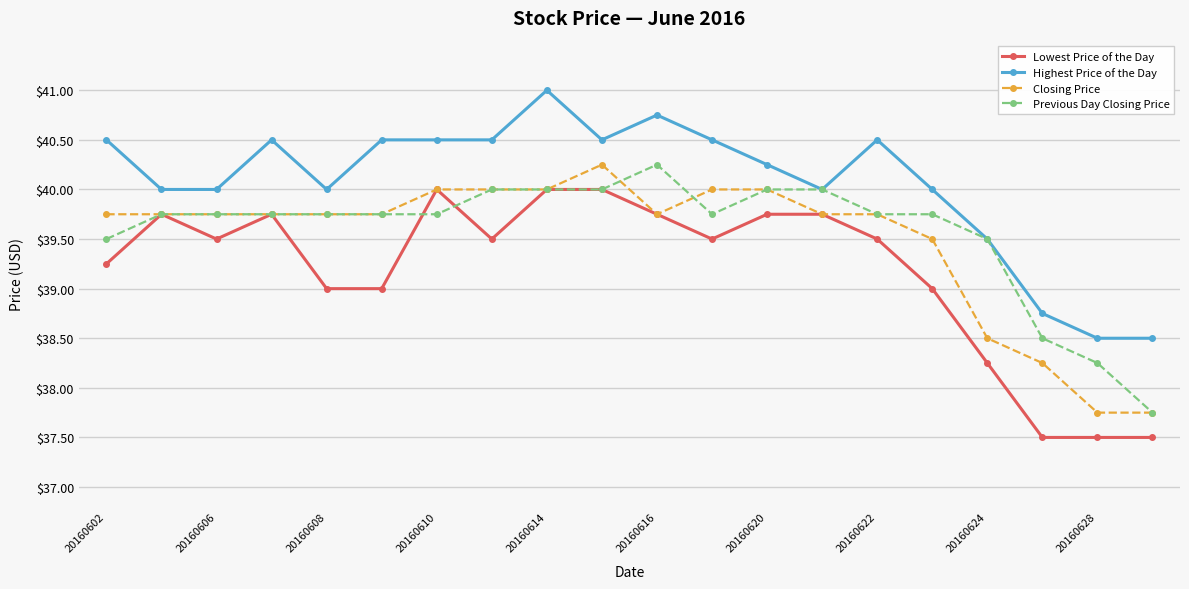

What are all the series names shown in the legend?

Lowest Price of the Day, Highest Price of the Day, Closing Price, Previous Day Closing Price